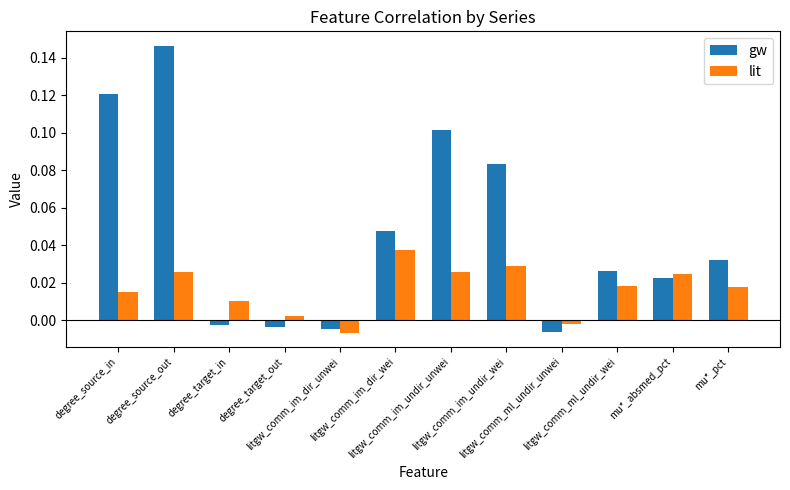

How many values in the lit series are below 0?

2